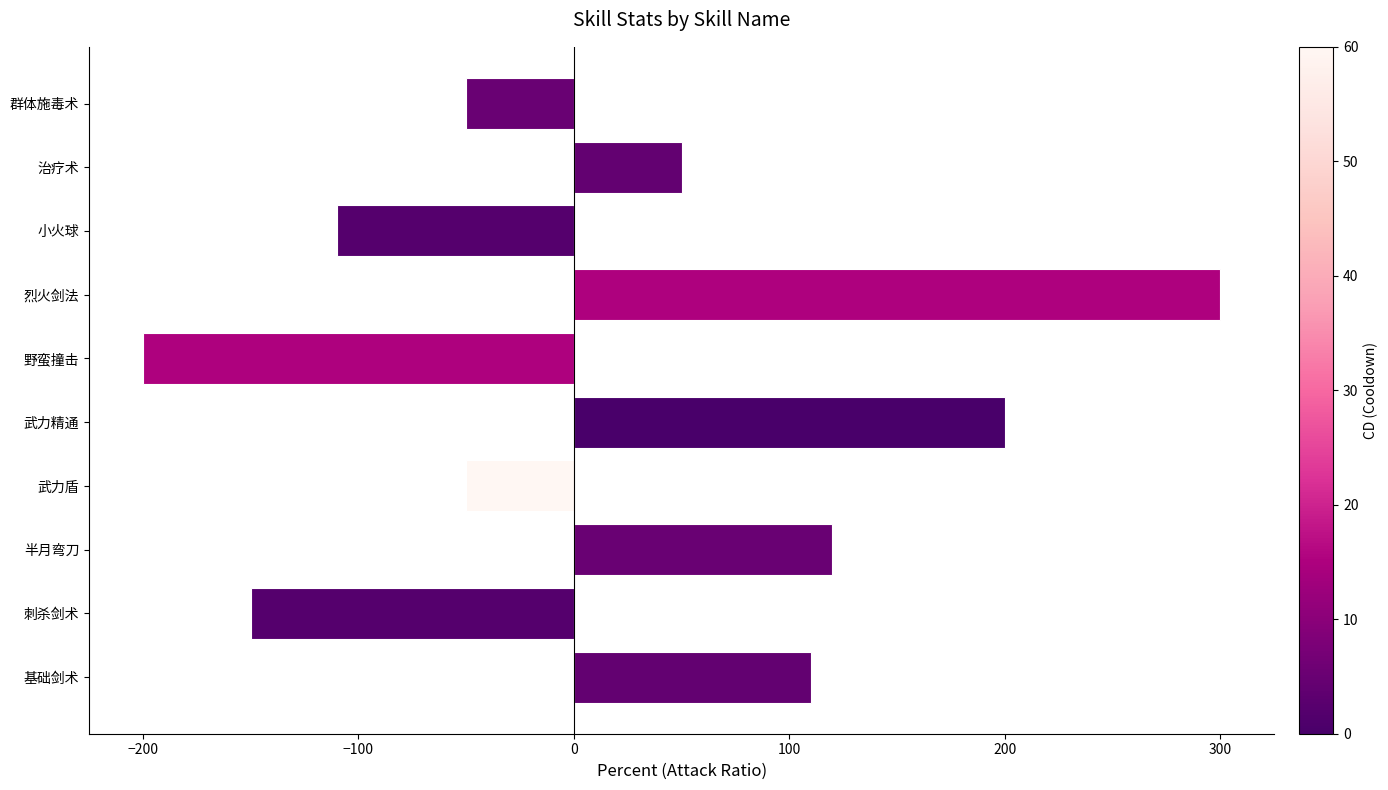

At which label is the value closest to 50?

治疗术